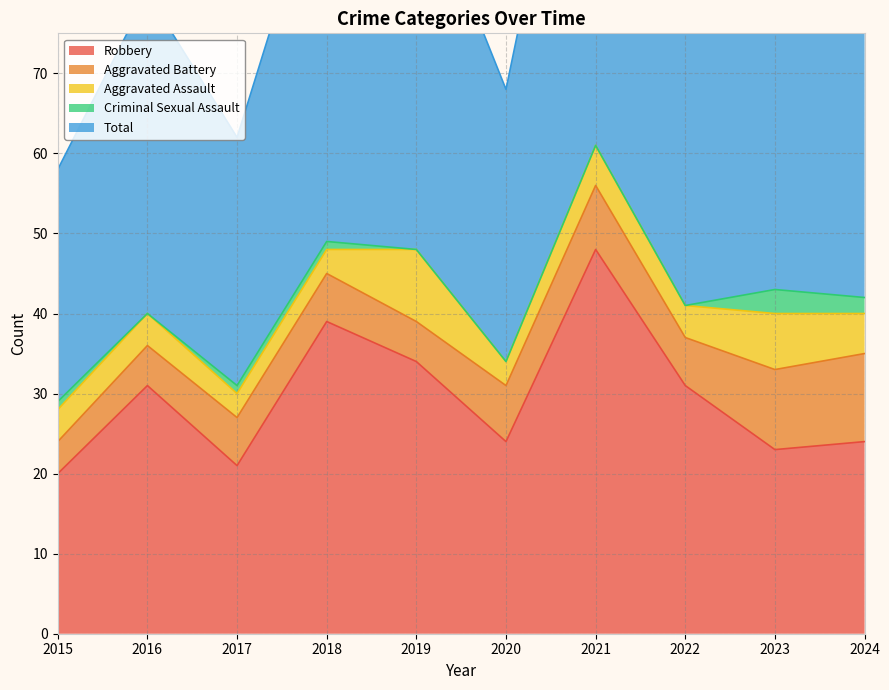

Count the number of data series in this chart.

5